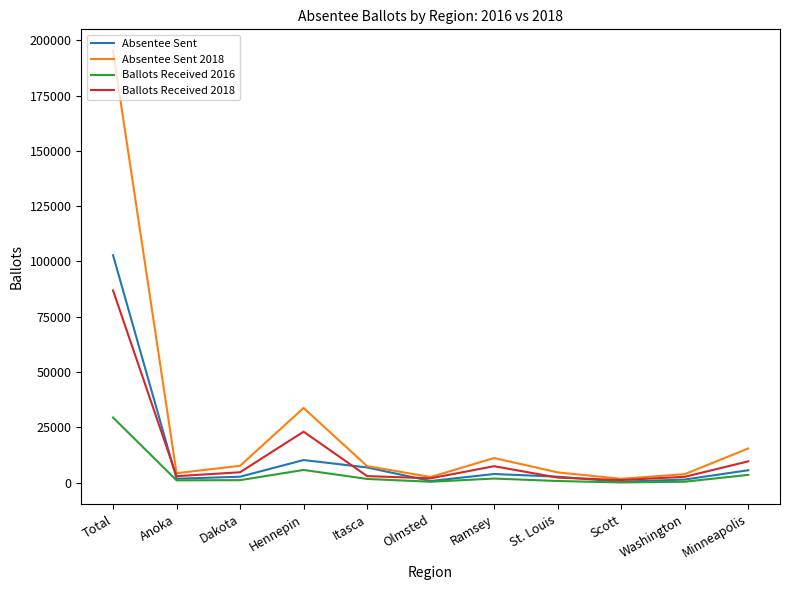

The value of Absentee Sent 2018 at Hennepin is 51808. True or false?

False